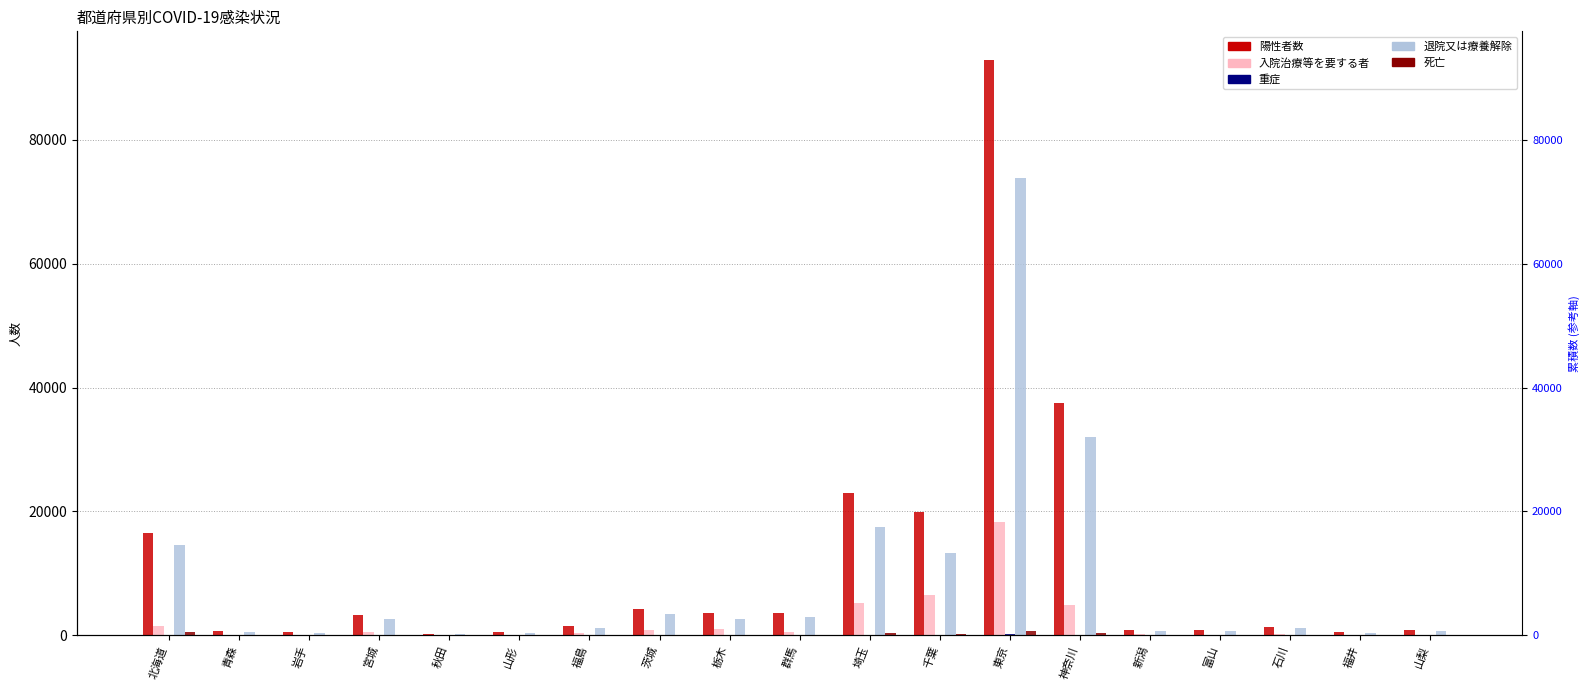

What is the label of the 15th bar from the left?

新潟